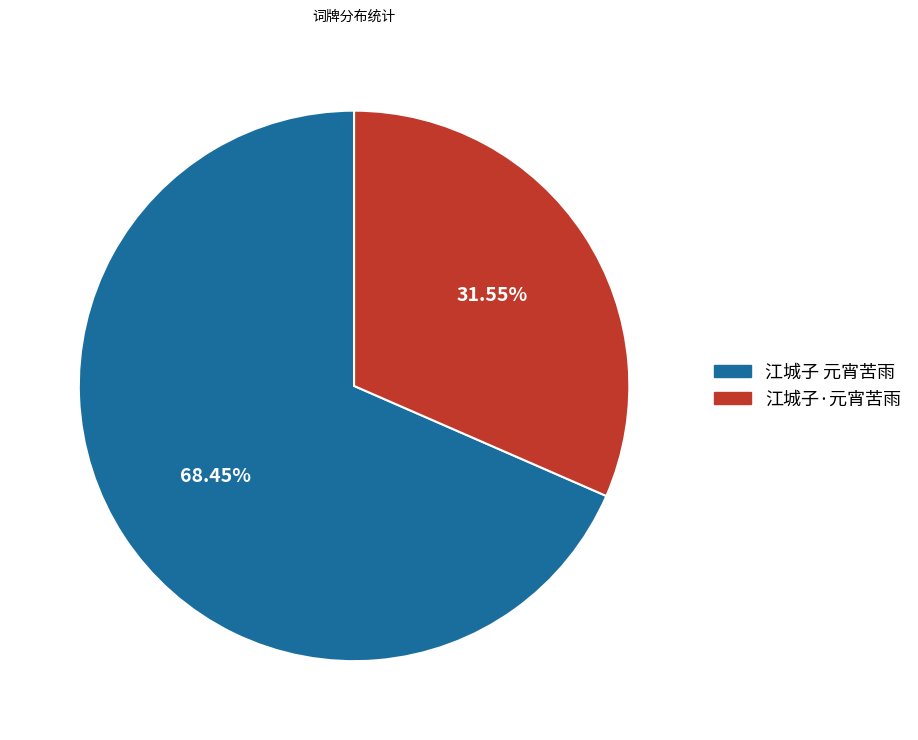

Combined, what portion of the pie is 江城子·元宵苦雨 and 江城子 元宵苦雨?

100.0%